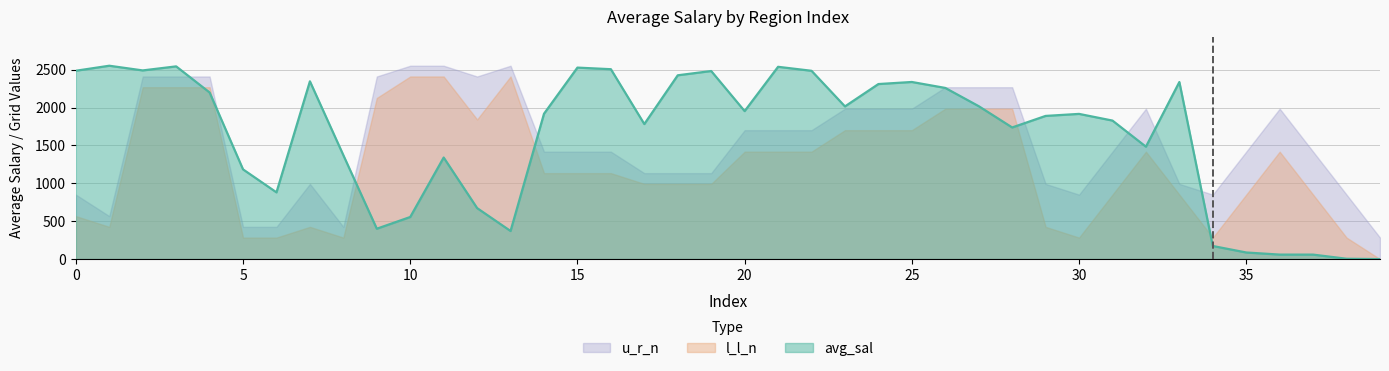

True or false: u_r_n has more than 0 interior local peaks.

True